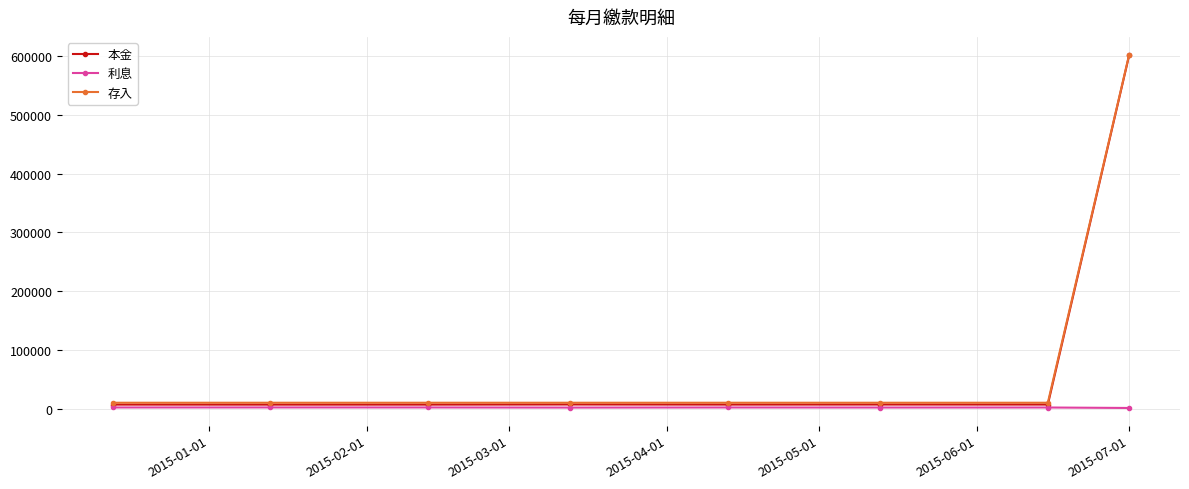

What is the maximum value shown in the chart?

602967